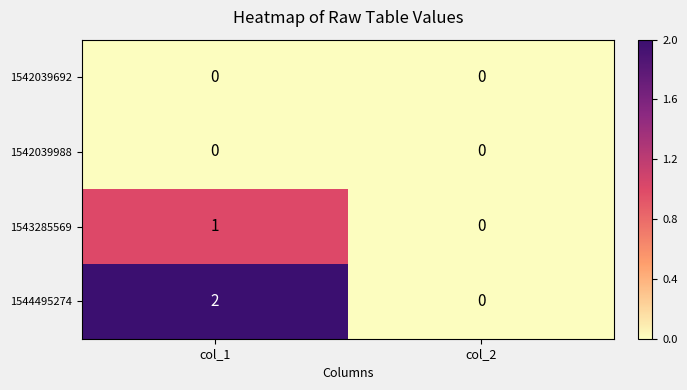

Between col_1 and col_2, which series saw the biggest shift?

1544495274